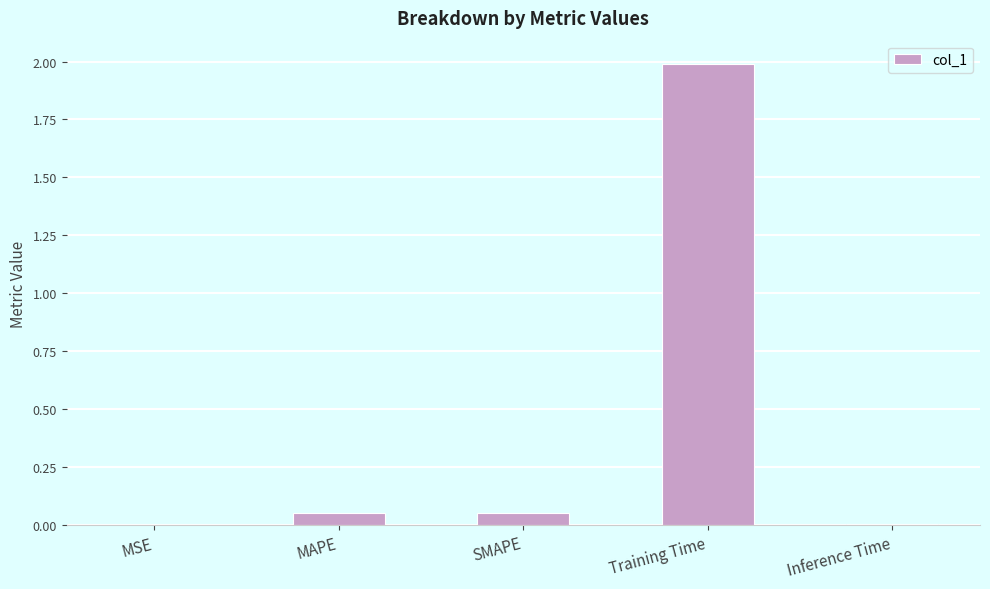

Between MSE and Training Time, which is larger?

Training Time